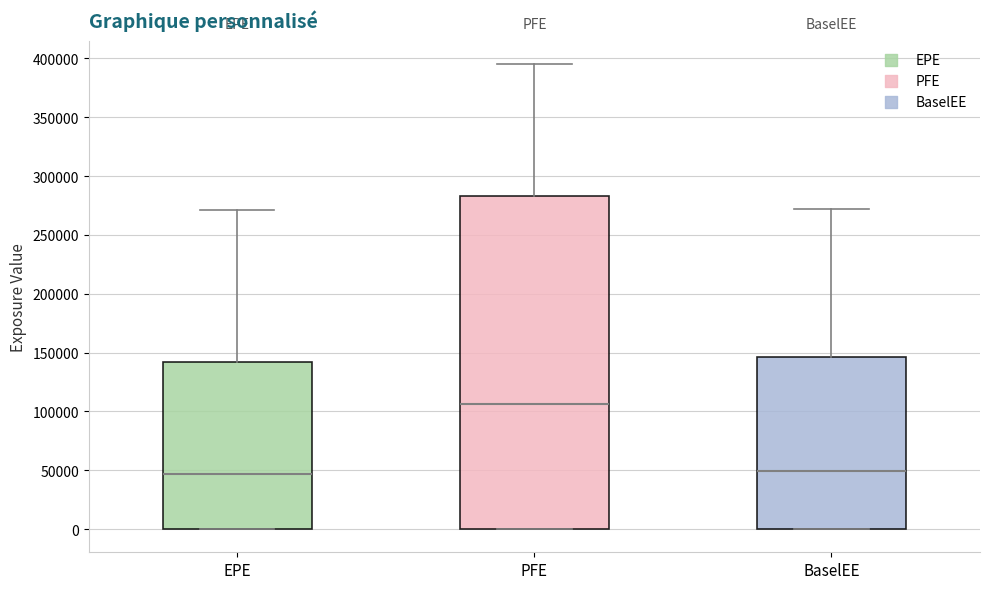

Reading left to right, transcribe this box plot: for each box, give where its median line is, the range the box spans, and where its two whiskers end, as read against the y-axis. The values are not printed on the chart, so give them approximately, as read against the axis.

EPE: median 45000, box 0 to 140000, whiskers 0 to 270000
PFE: median 105000, box 0 to 285000, whiskers 0 to 395000
BaselEE: median 50000, box 0 to 145000, whiskers 0 to 270000